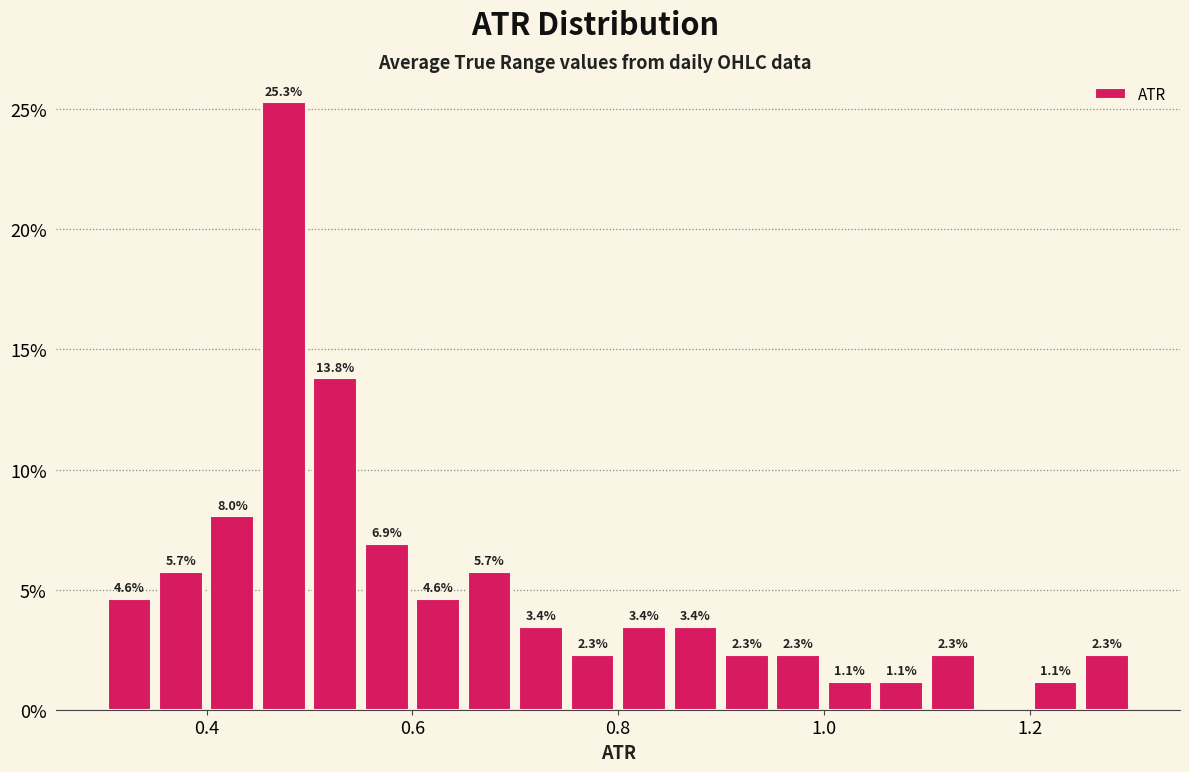

Around what value on the x-axis is the tallest bar? Give the approximate position of its centre, as read against the axis.

0.48